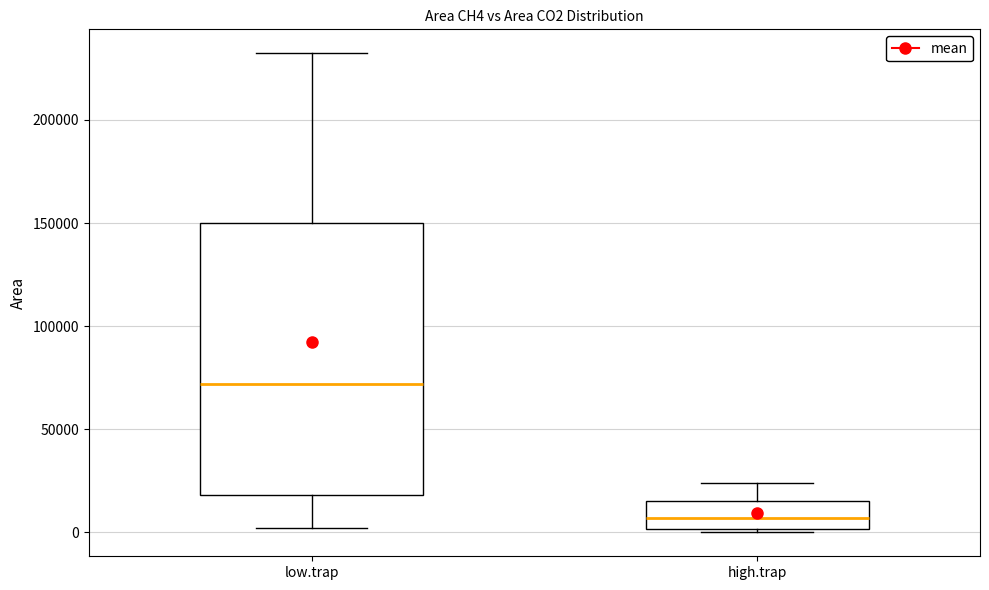

Reading left to right, transcribe this box plot: for each box, give where its median line is, the range the box spans, and where its two whiskers end, as read against the y-axis. The values are not printed on the chart, so give them approximately, as read against the axis.

low.trap: median 70000, box 20000 to 150000, whiskers 0 to 230000
high.trap: median 5000, box 0 to 15000, whiskers 0 (just below the box's lower edge) to 25000